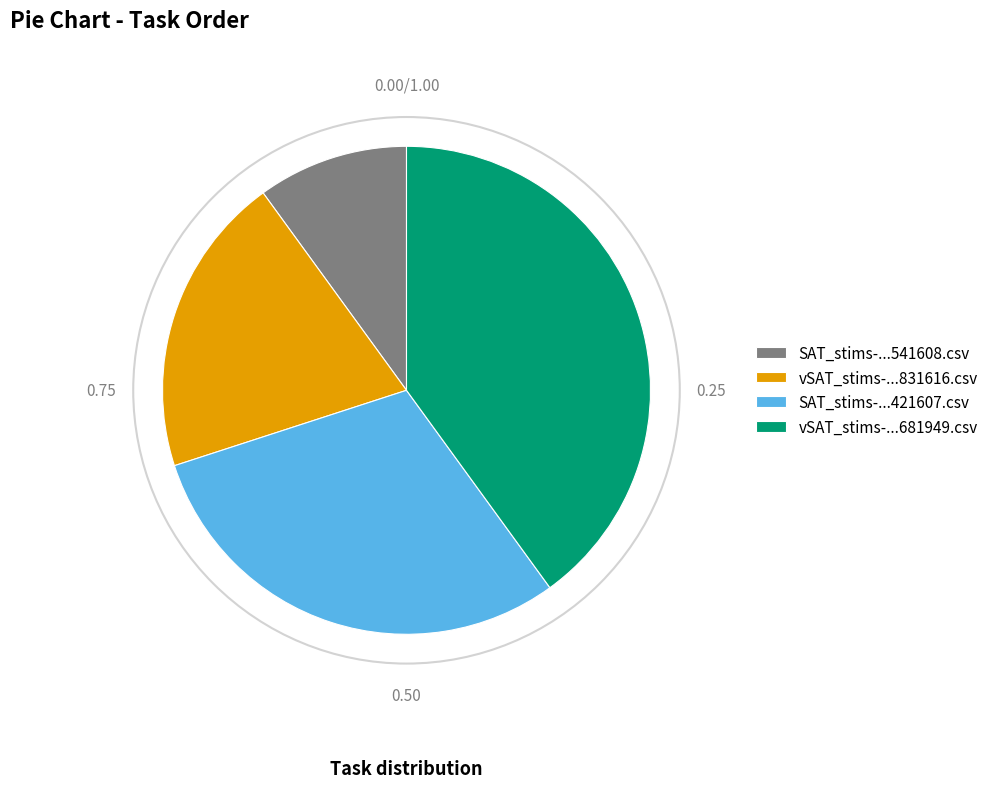

Does vSAT_stims-...831616.csv account for over 50% of the chart?

No